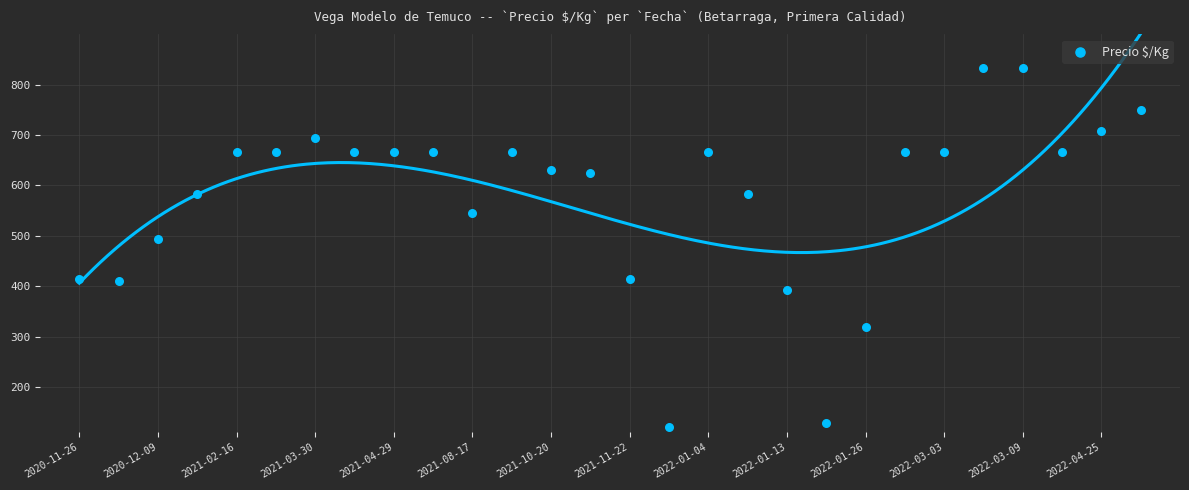

What Y value in the scatter plot is closest to 476?

493.5